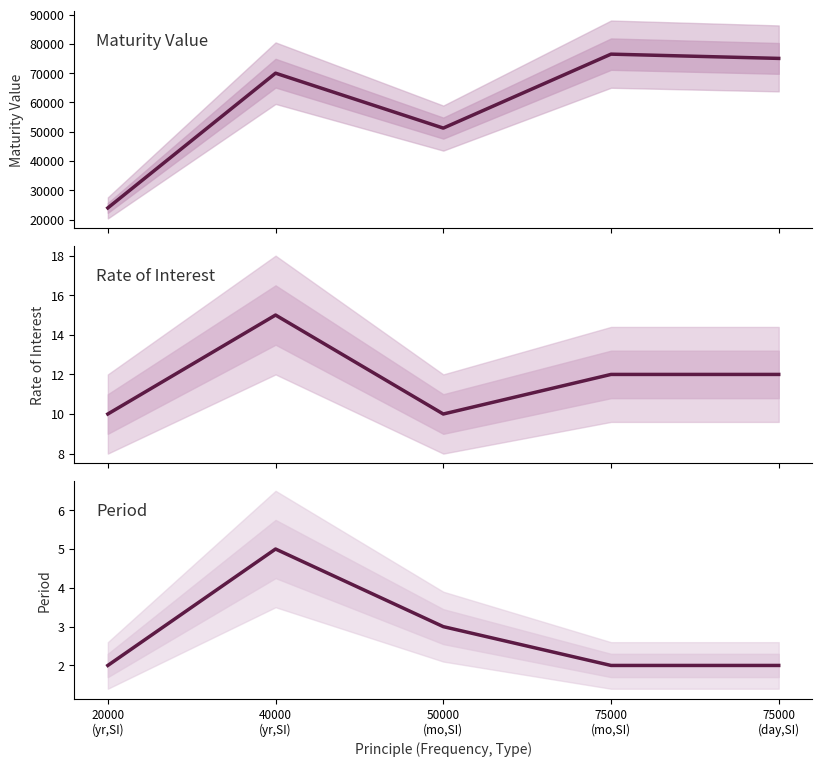

Which series changed the most between 20000
(yr,SI) and 75000
(day,SI)?

Maturity Value